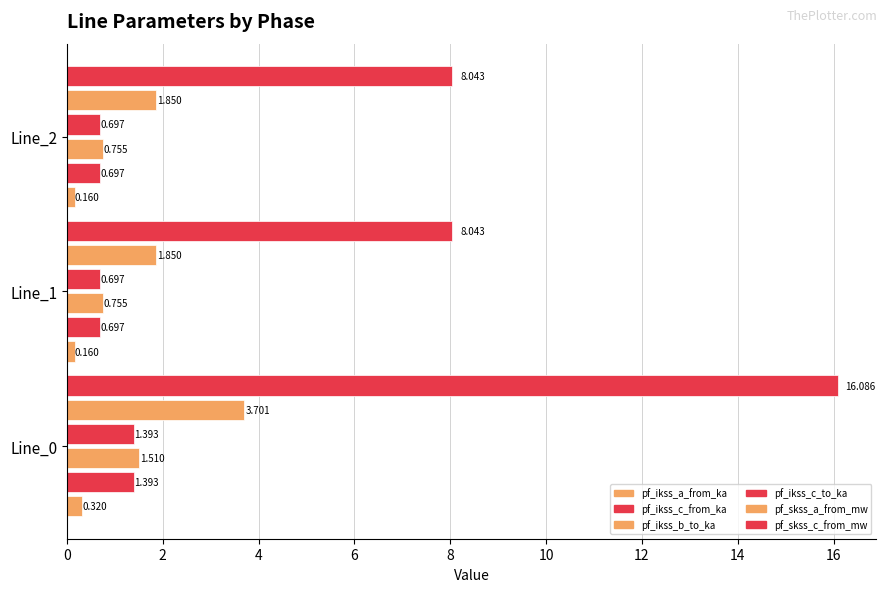

Rank the series by their maximum value, from highest to lowest.

pf_skss_c_from_mw, pf_skss_a_from_mw, pf_ikss_b_to_ka, pf_ikss_c_to_ka, pf_ikss_c_from_ka, pf_ikss_a_from_ka